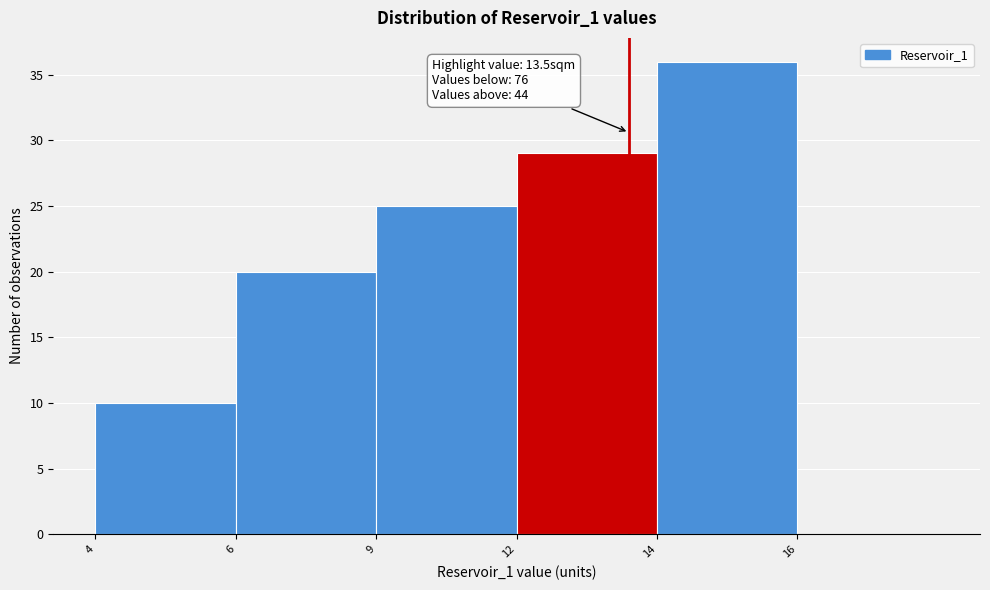

Reading left to right, transcribe all the data shown in this chart.

4=10	6=20	9=25	12=29	14=36	16=0